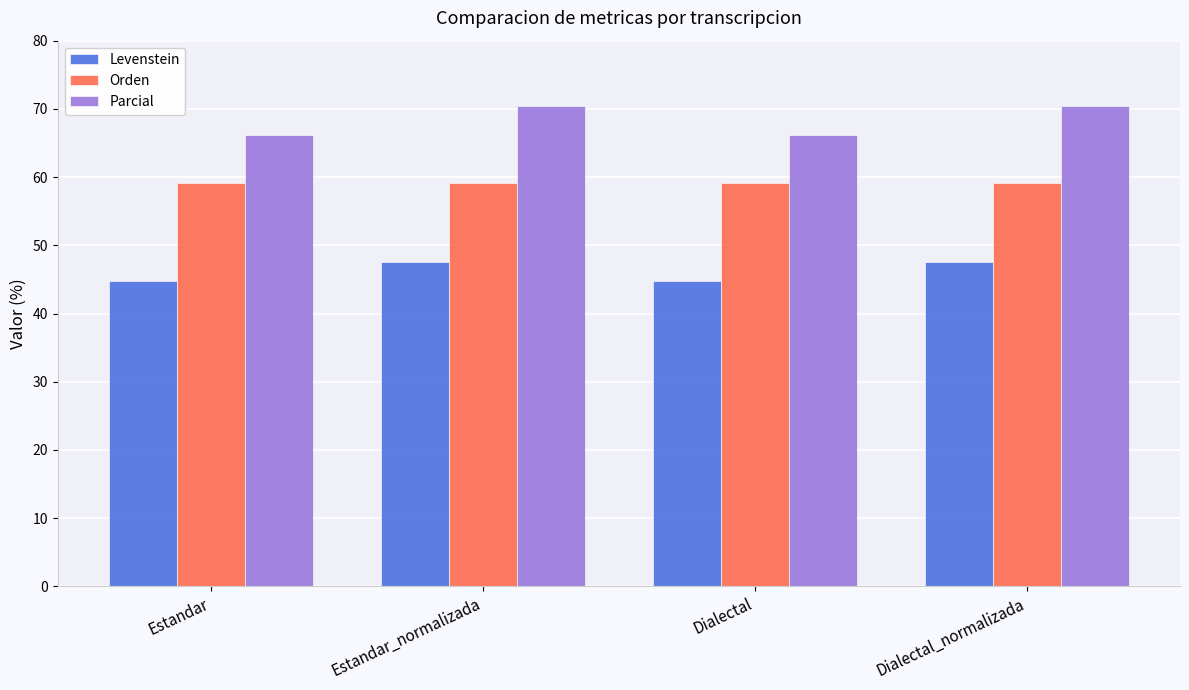

At Estandar, list the series in order from smallest to largest.

Levenstein, Orden, Parcial